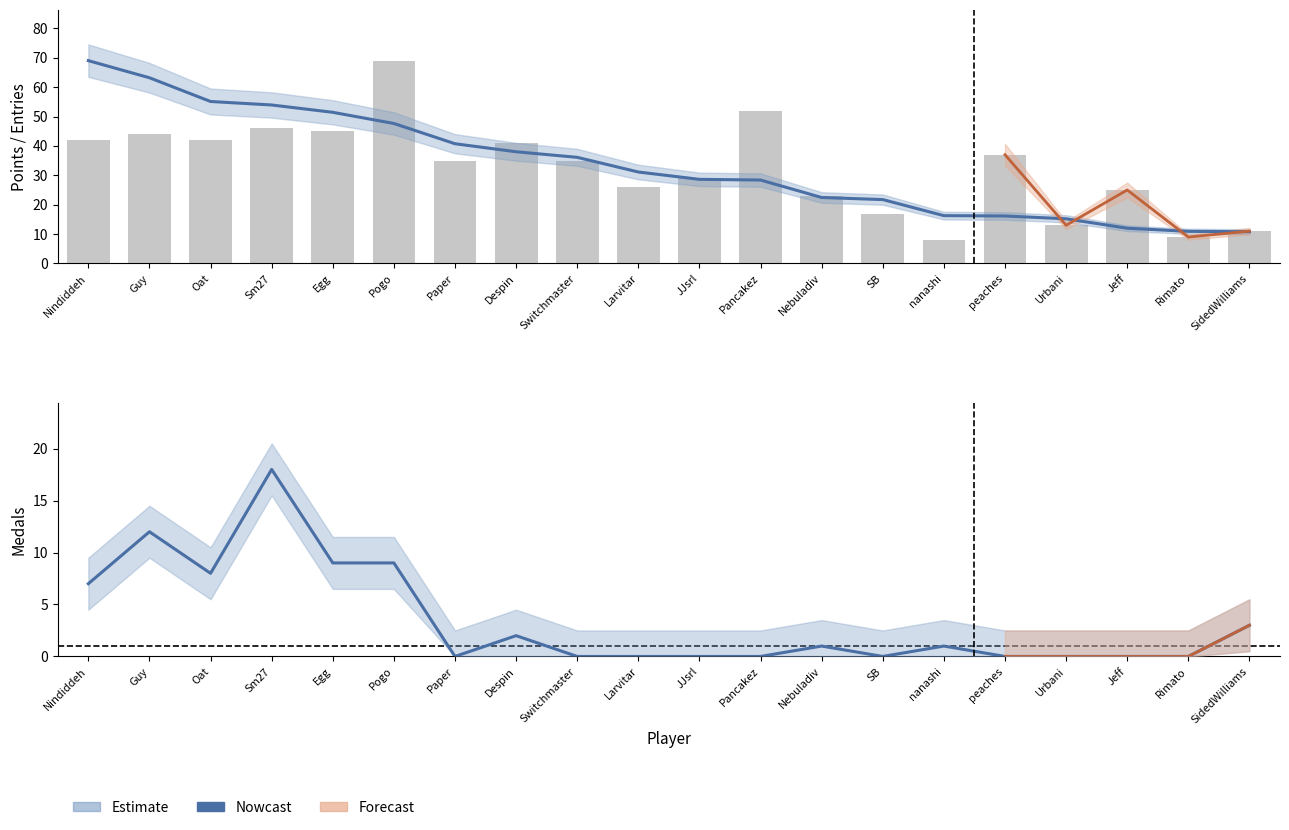

What is the label of the 15th bar from the right?

Pogo